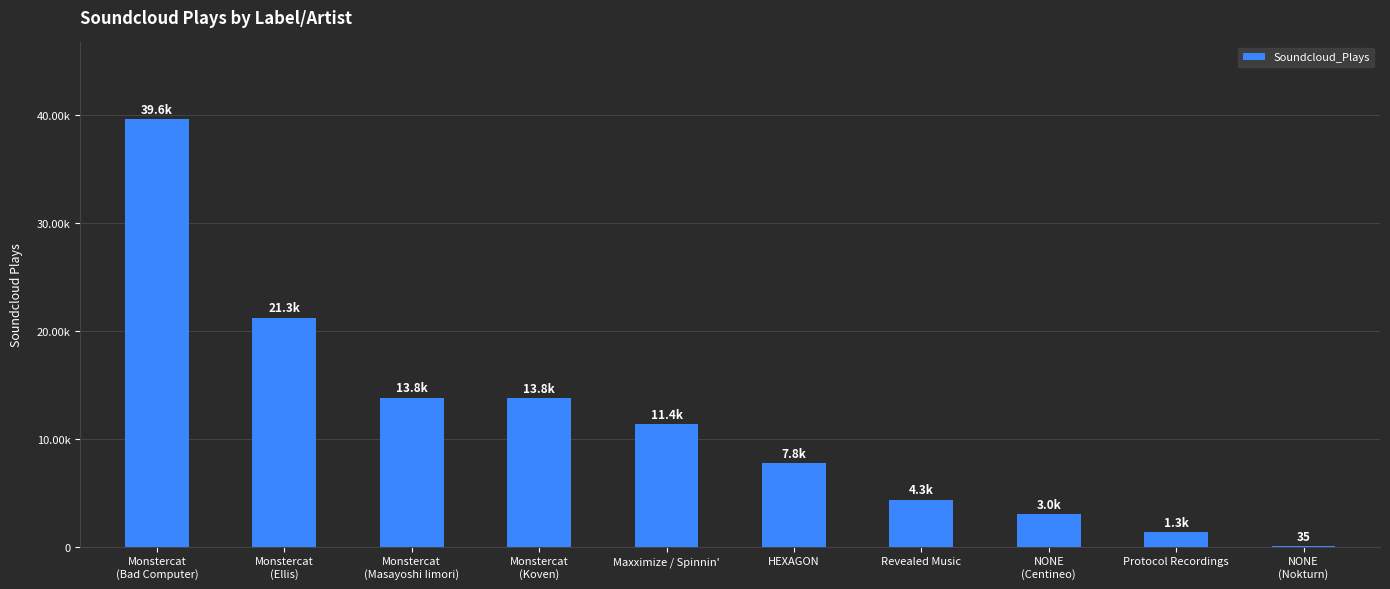

Reading right to left, what are all the values shown in this chart?

35	1342	2993	4350	7750	11363	13795	13813	21256	39642